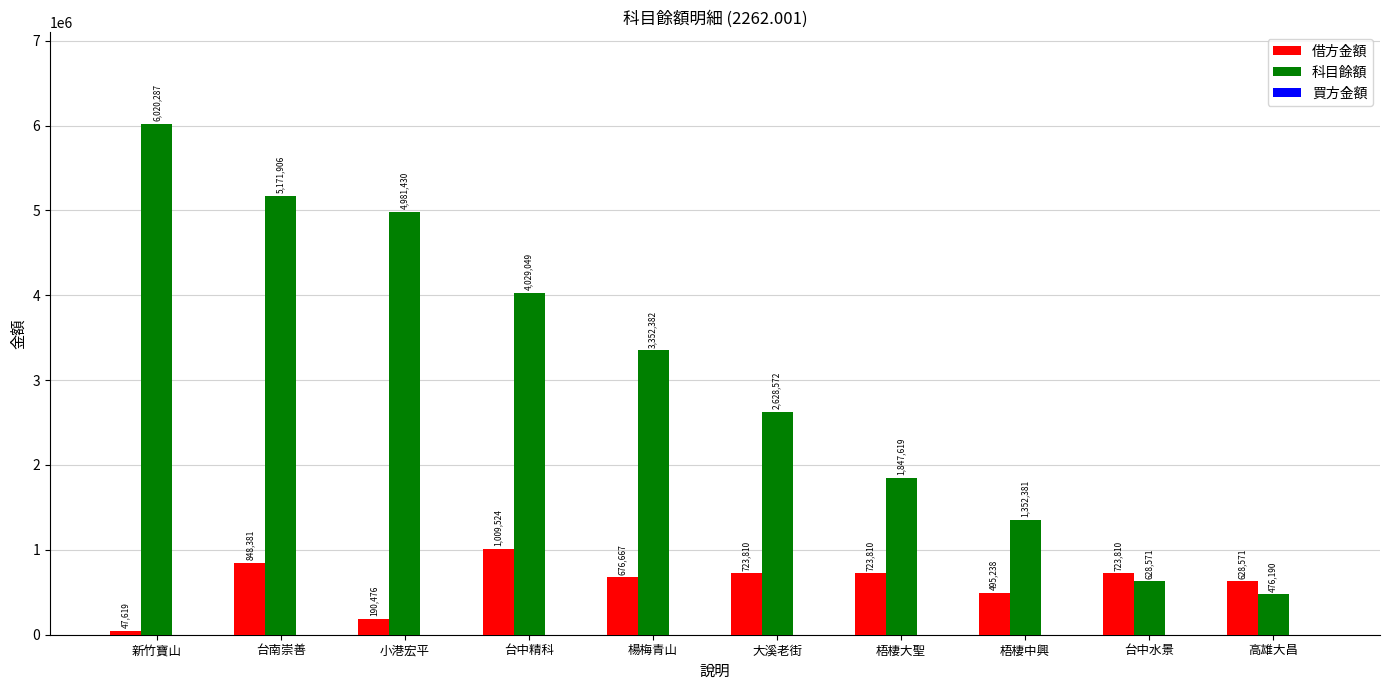

Rank the series by their average value, from lowest to highest.

借方金額, 科目餘額